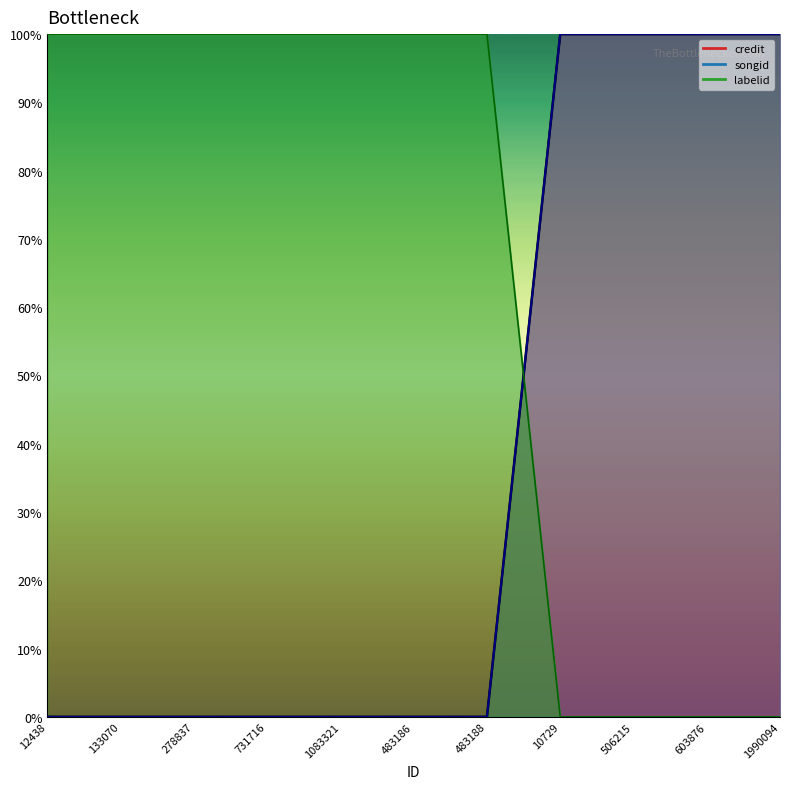

At which category does the chart reach its minimum across all series?

12438